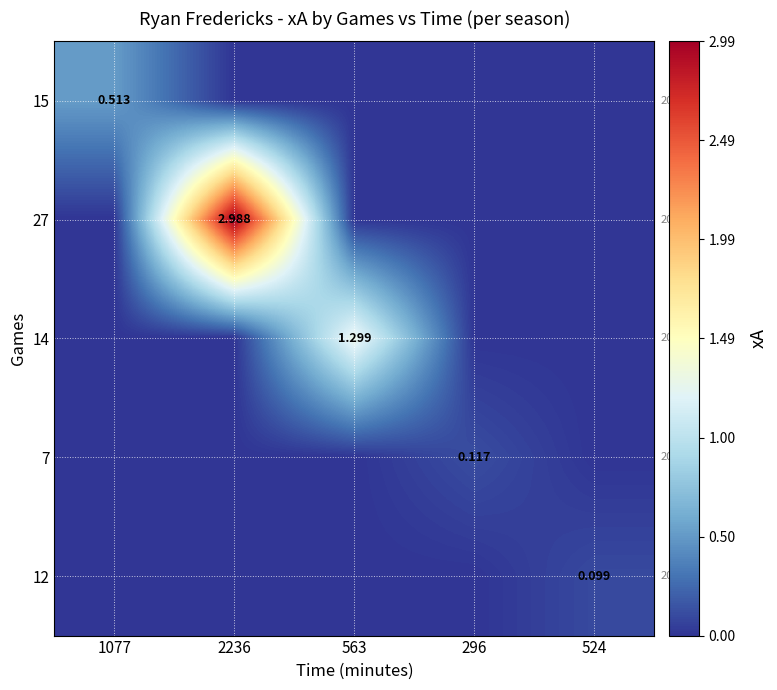

True or false: 27 has a value of 1.5 at 524.

False